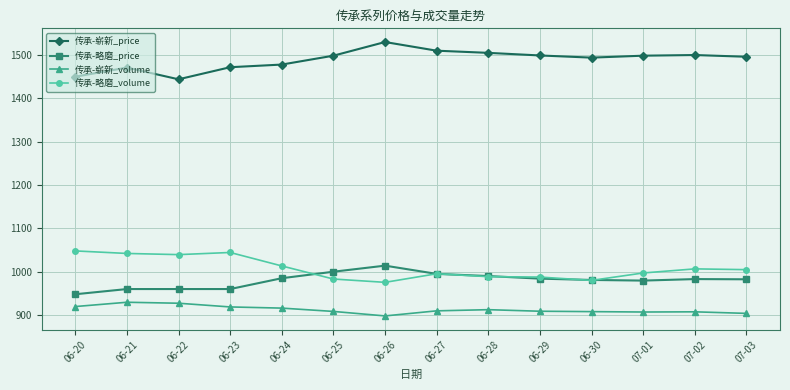

The value of 传承-崭新_price at 06-29 is 1499.0. True or false?

True